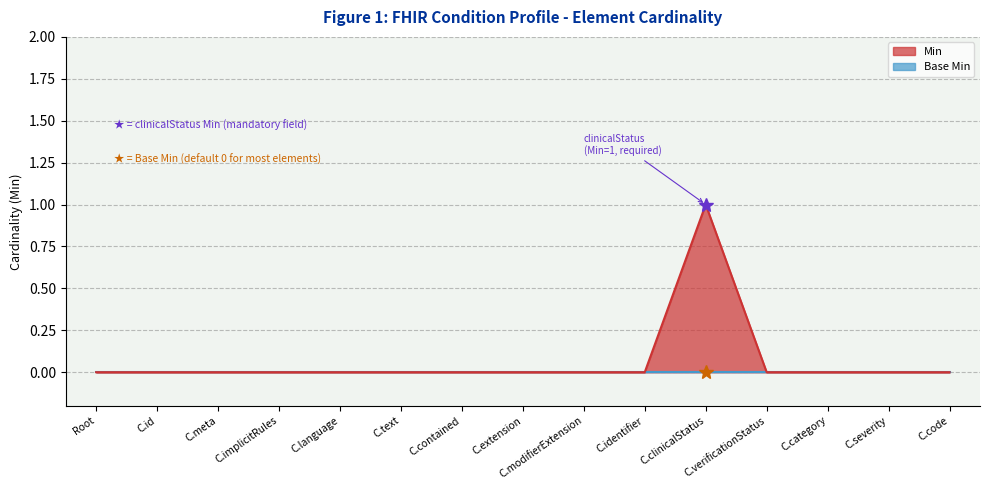

Which has a higher value, C.extension or C.category?

C.extension